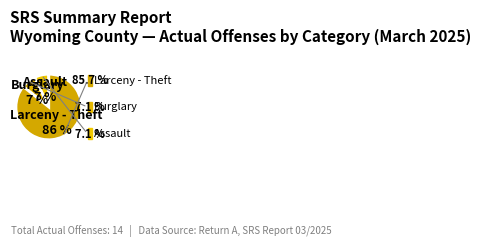

Combined, do Assault and Rape account for over 50%?

No